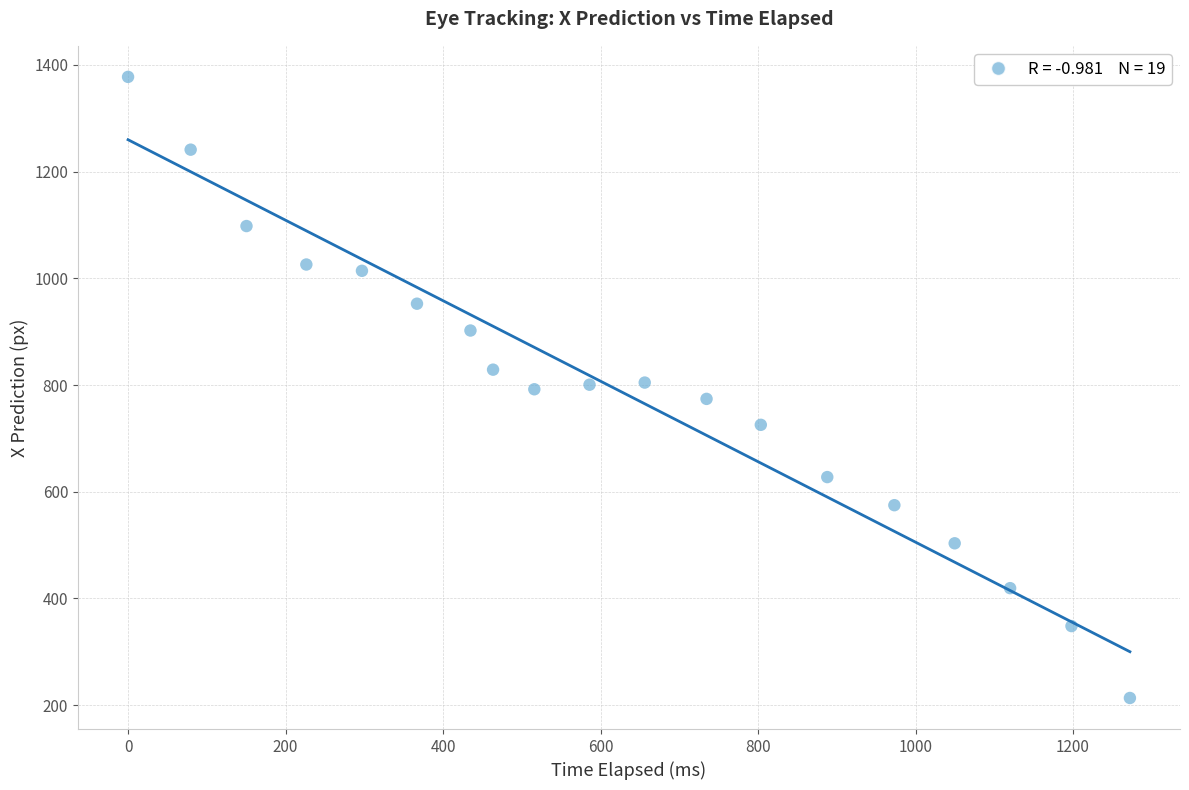

What is the range of X values (max minus min)?

1272.2